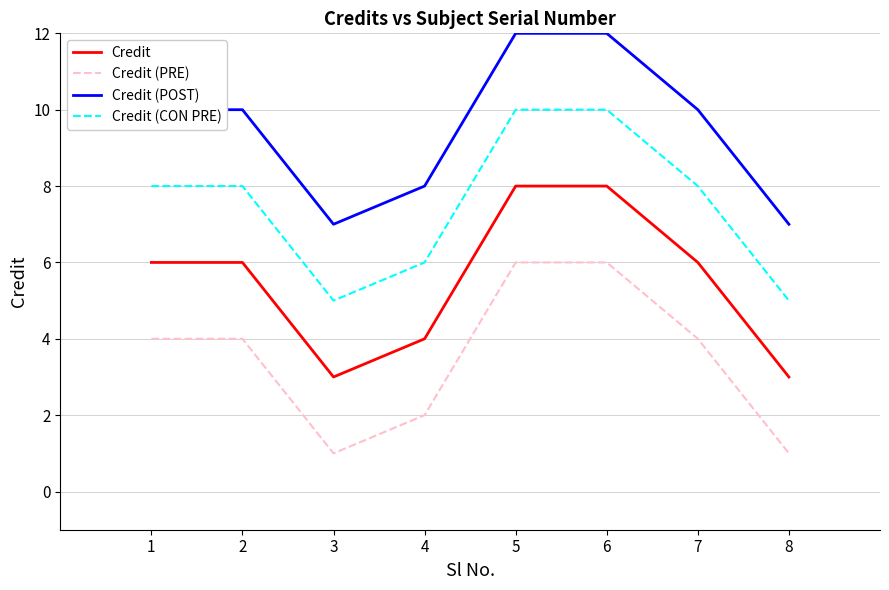

What is the total value across all series at 8?

16